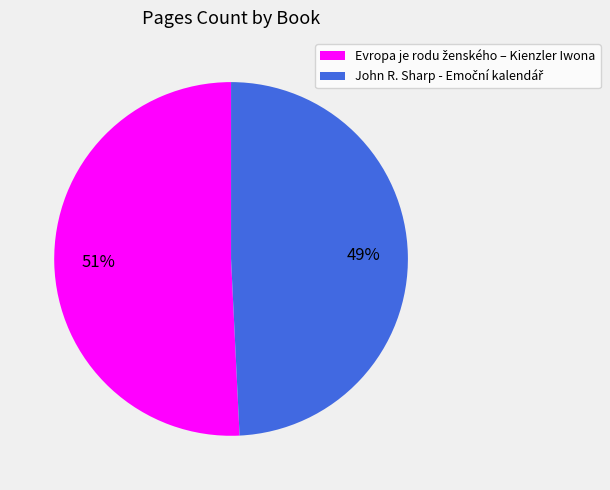

To the nearest percent, what is the average slice percentage?

50%